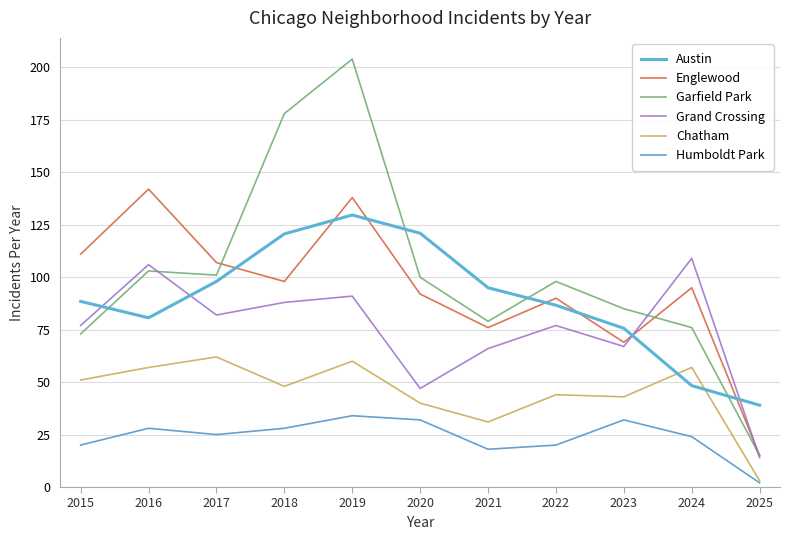

What is the smallest value displayed?

2.0